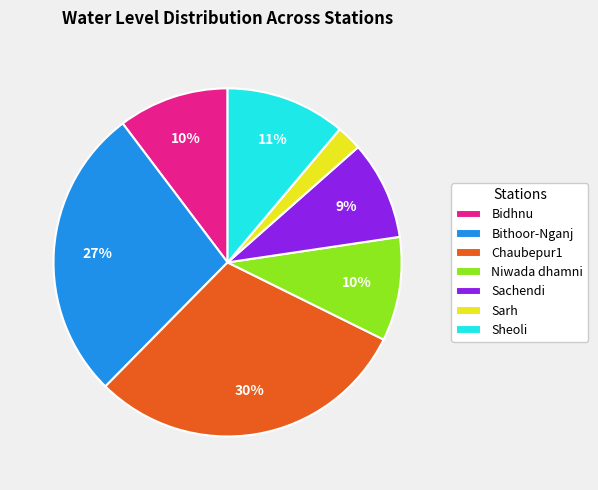

Is the sum of Sarh and Niwada dhamni greater than half?

No